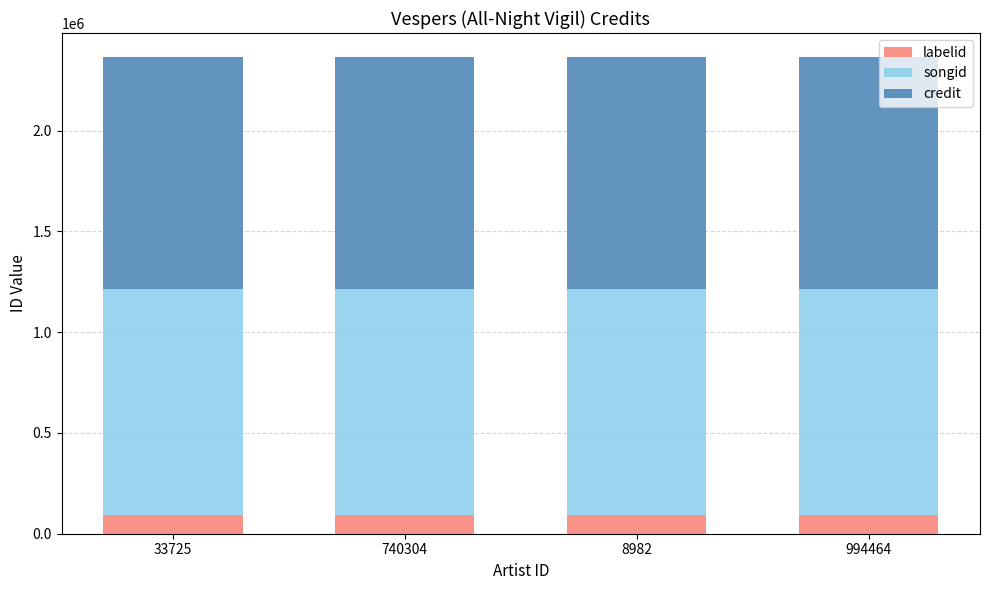

What is the total value across all series at 994464?

2366158